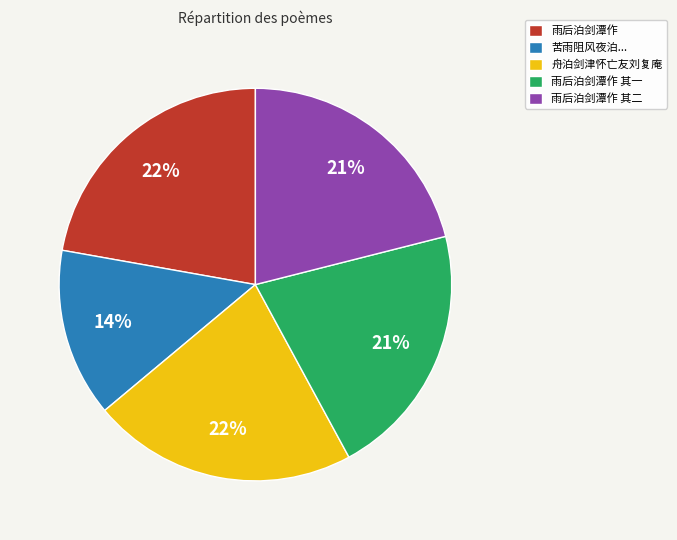

To the nearest percent, what percentage of the pie is 雨后泊剑潭作?

22%